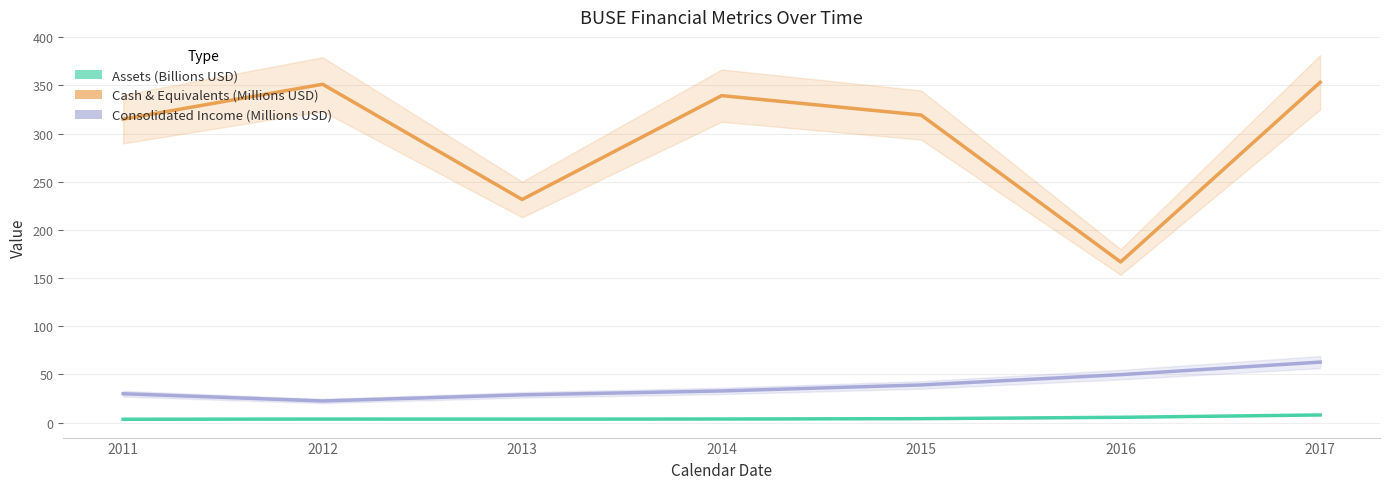

True or false: Cash & Equivalents (Millions USD) and Consolidated Income (Millions USD) cross at least once.

False